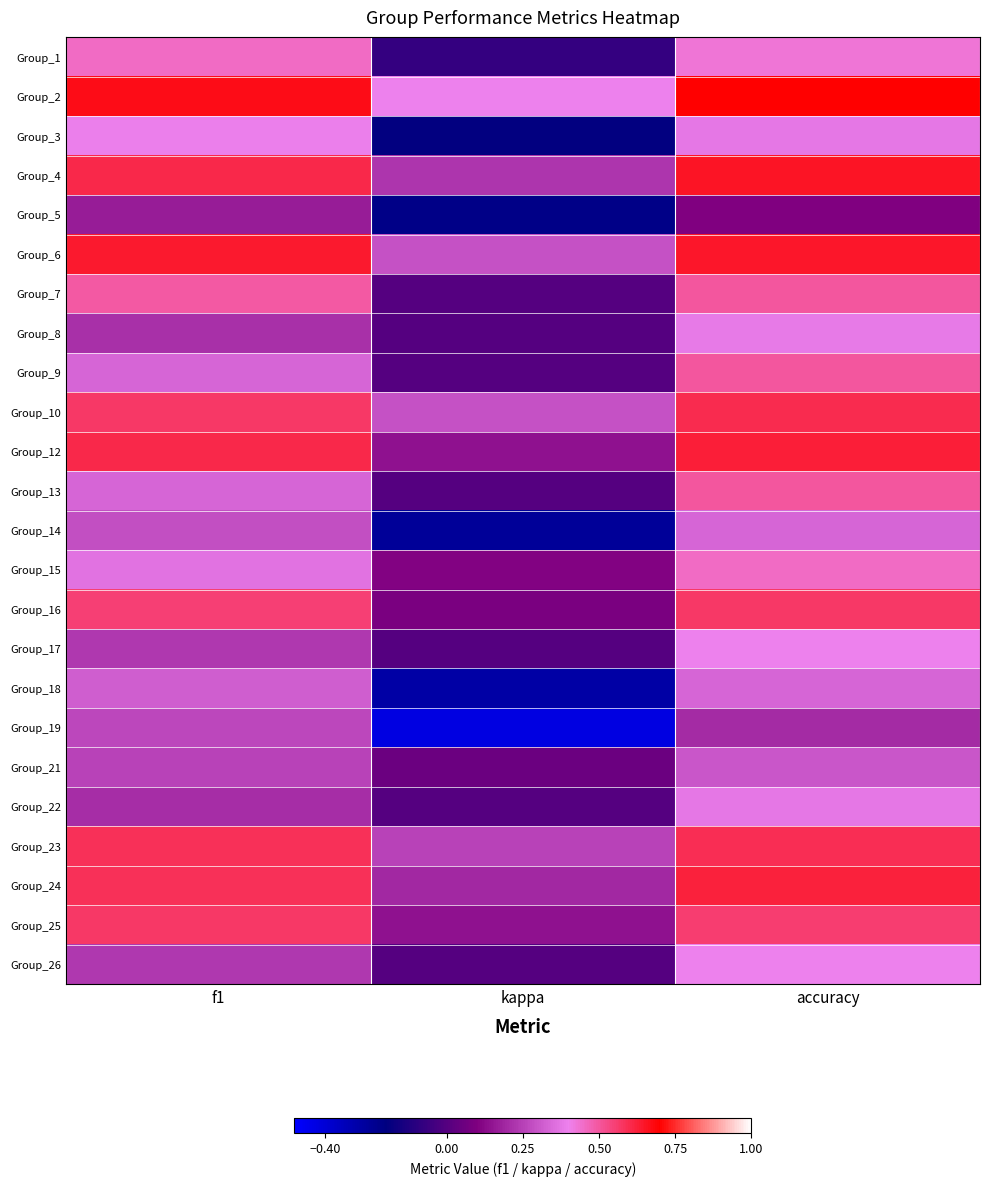

Is it true that Group_1 equals -0.1 at kappa?

False